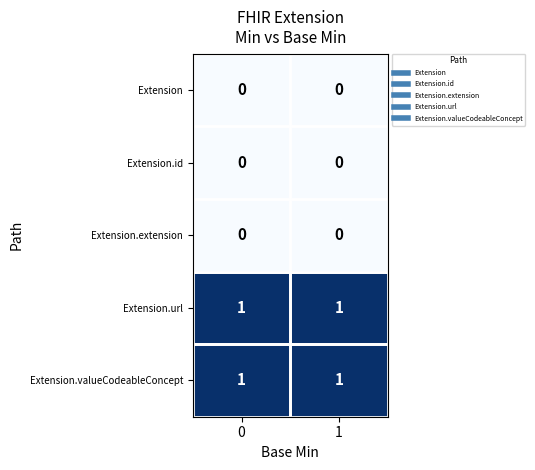

What is the spread (max minus min) of values at 0?

1